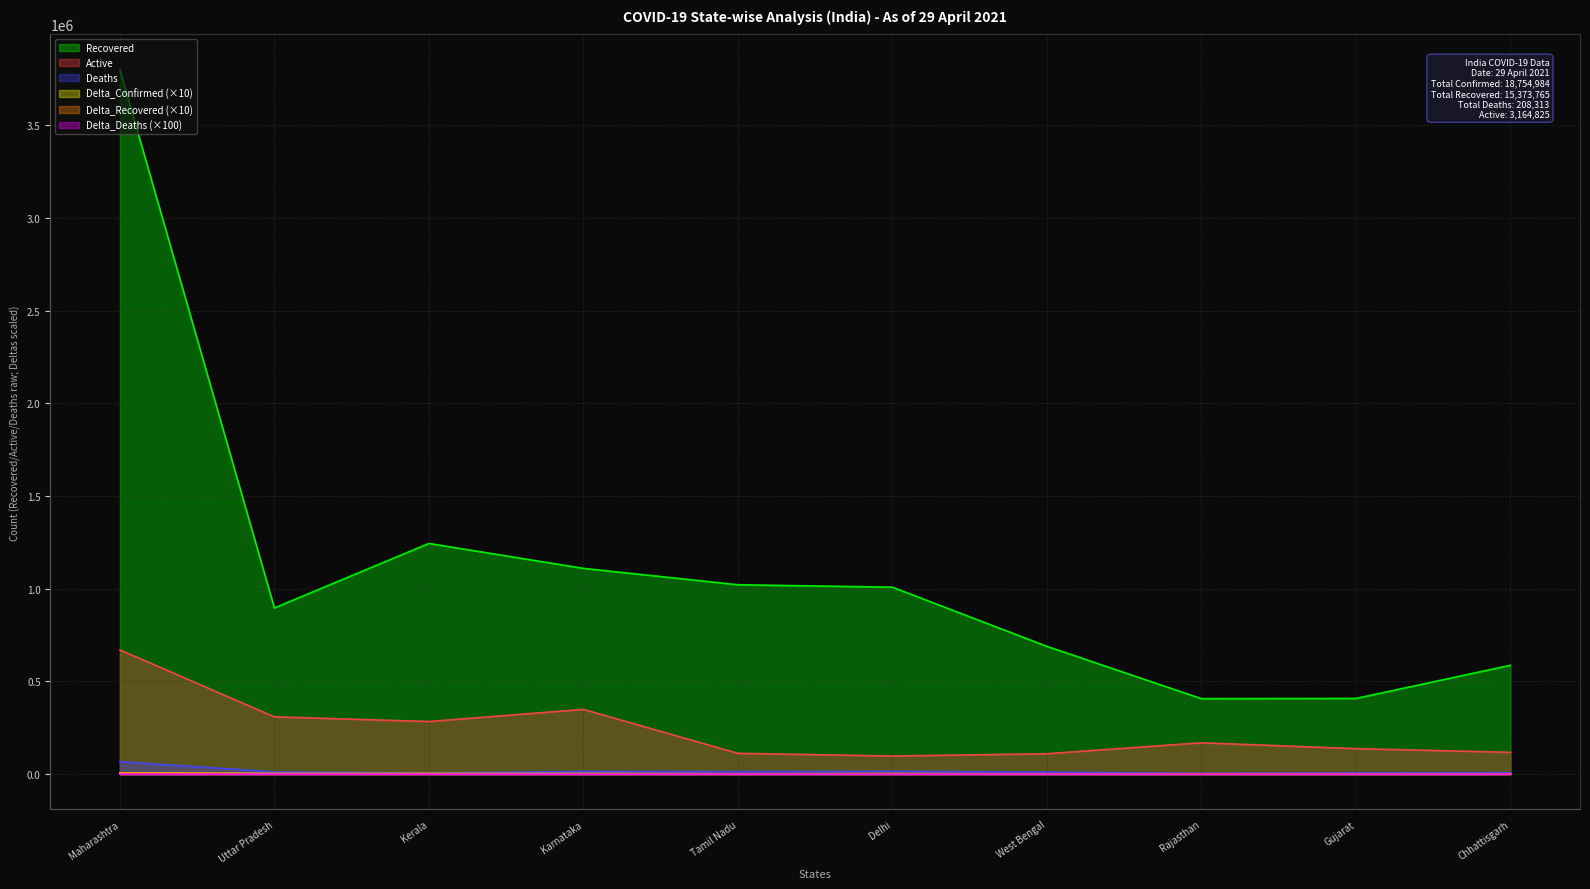

What is the label of the 8th point from the right?

Kerala